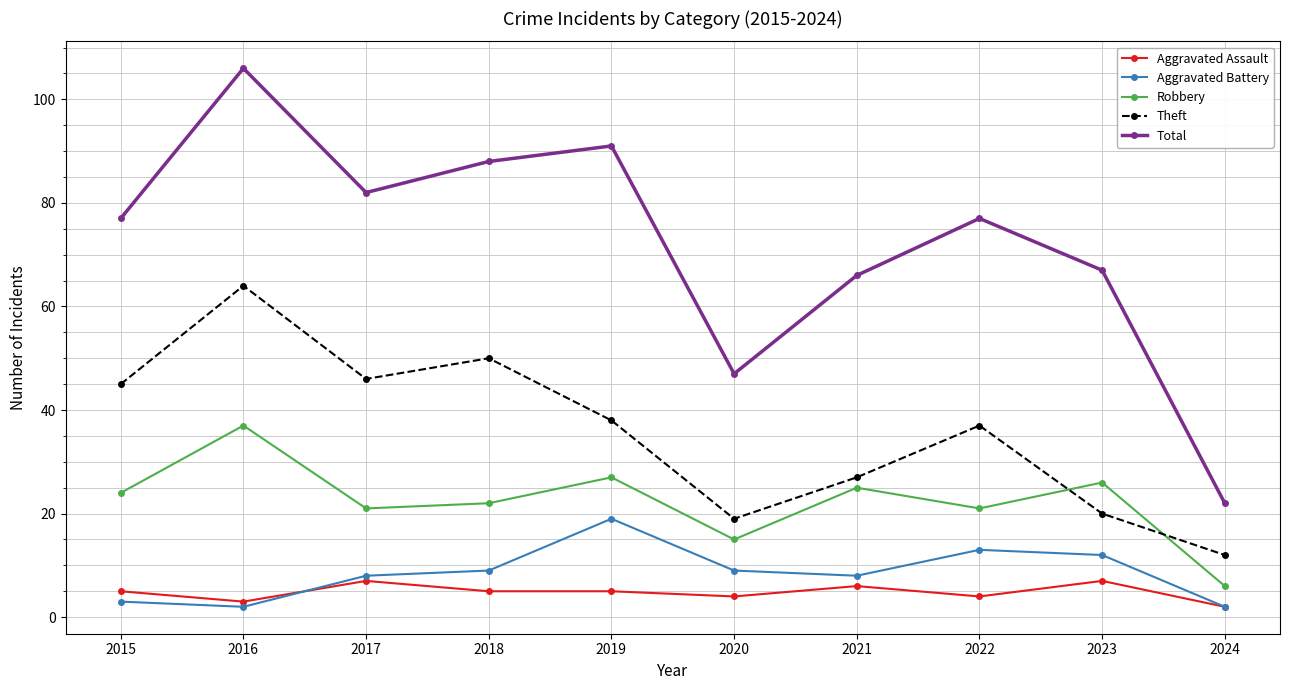

At how many categories does at least one series exceed 54?

8